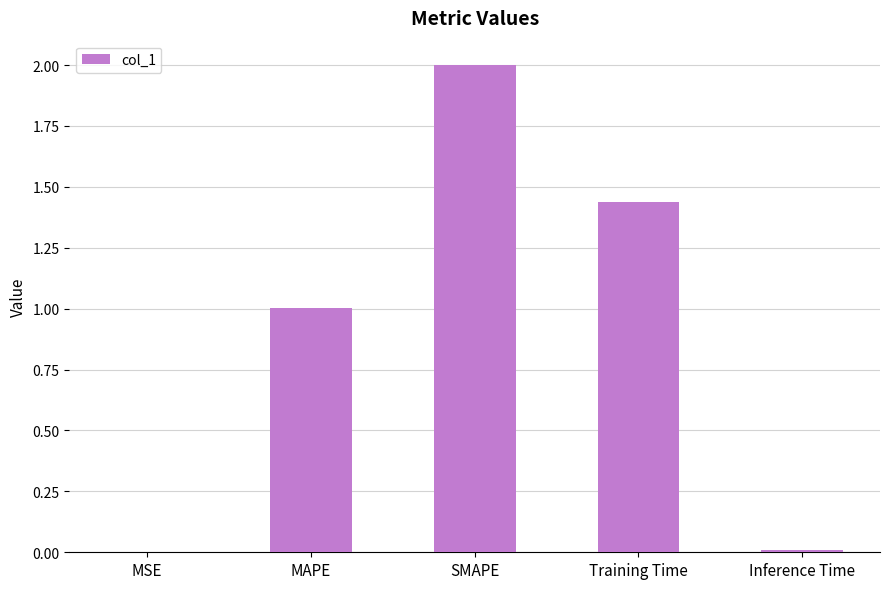

The chart shows a value of 1.0 at MAPE. True or false?

True